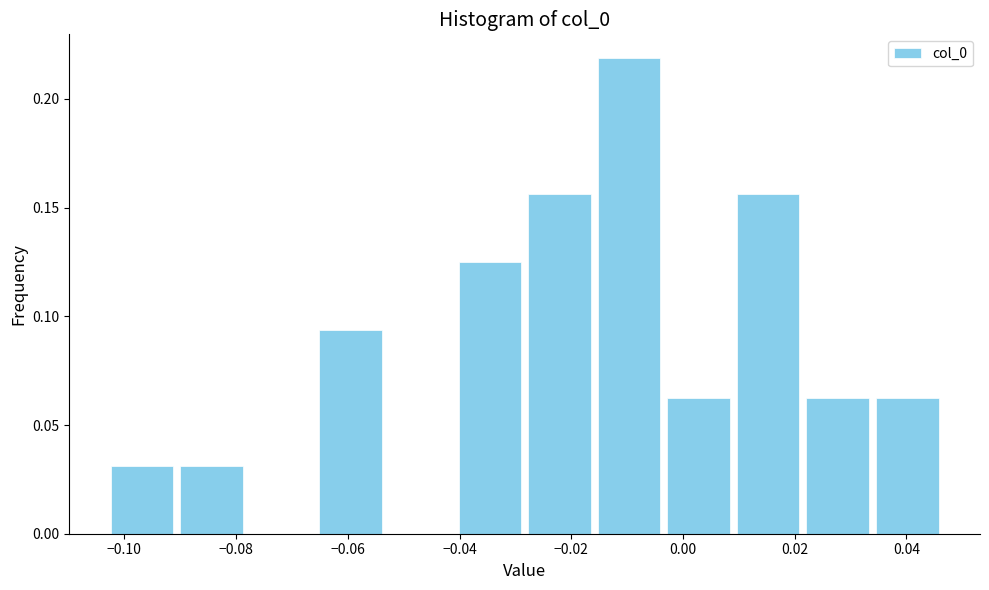

Which range on the x-axis has the tallest bar?

-0.016 to -0.004